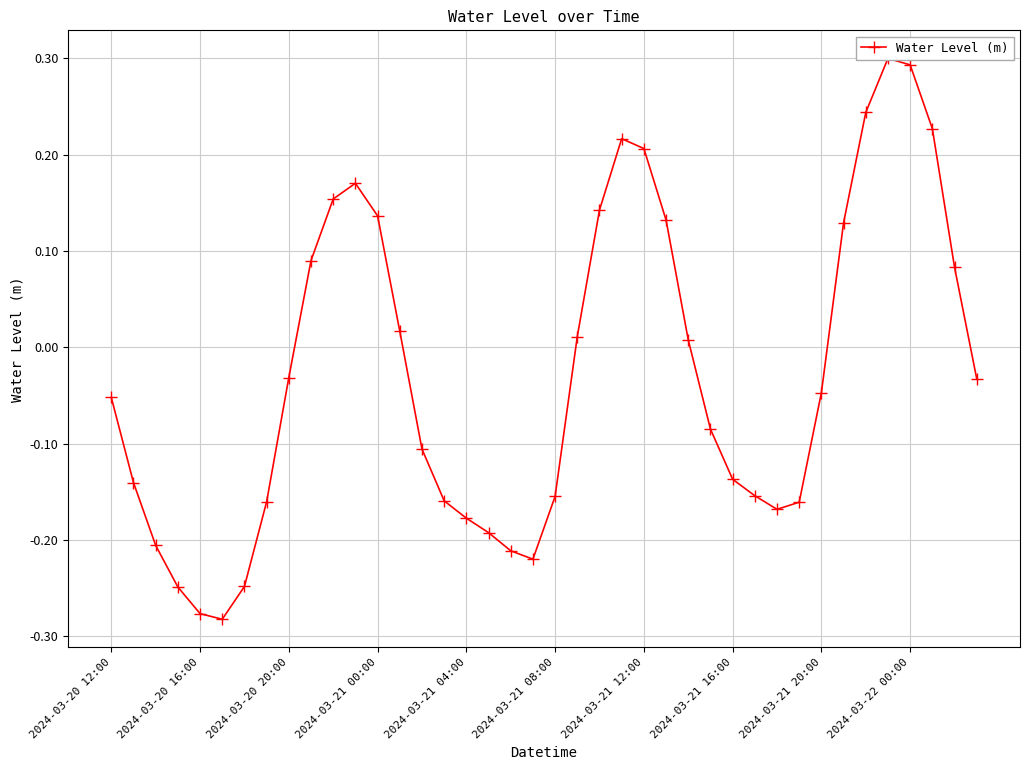

What is the greatest value displayed?

0.3